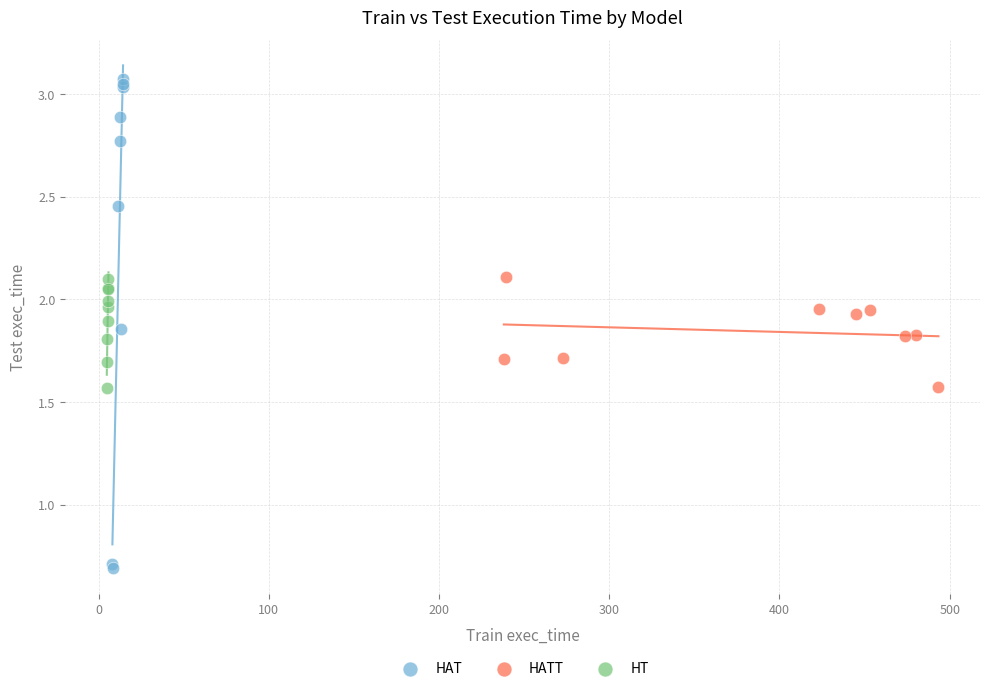

Which series reaches the minimum Y coordinate?

HAT